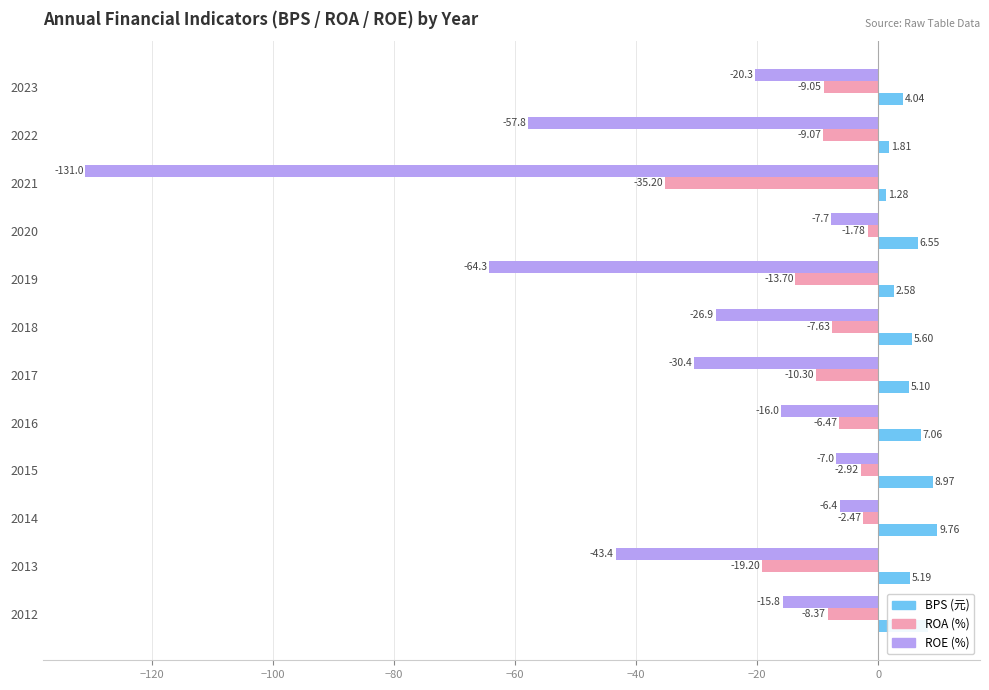

What is the difference between the highest and lowest values at 2014?

16.2